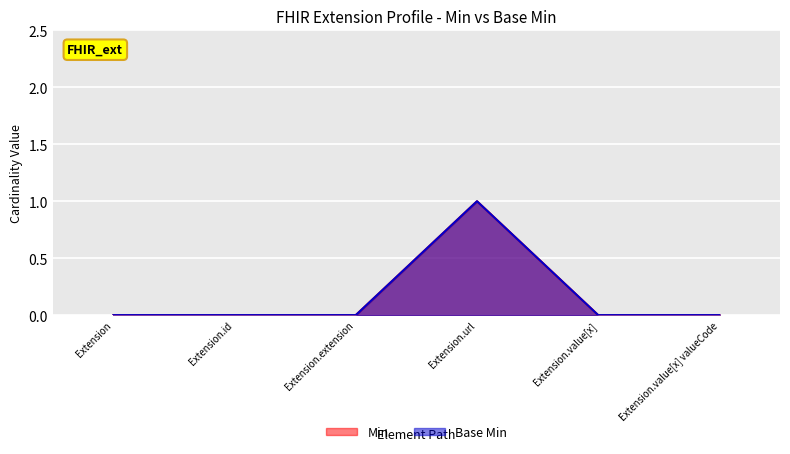

Rank the series by their maximum value, from lowest to highest.

Min, Base Min